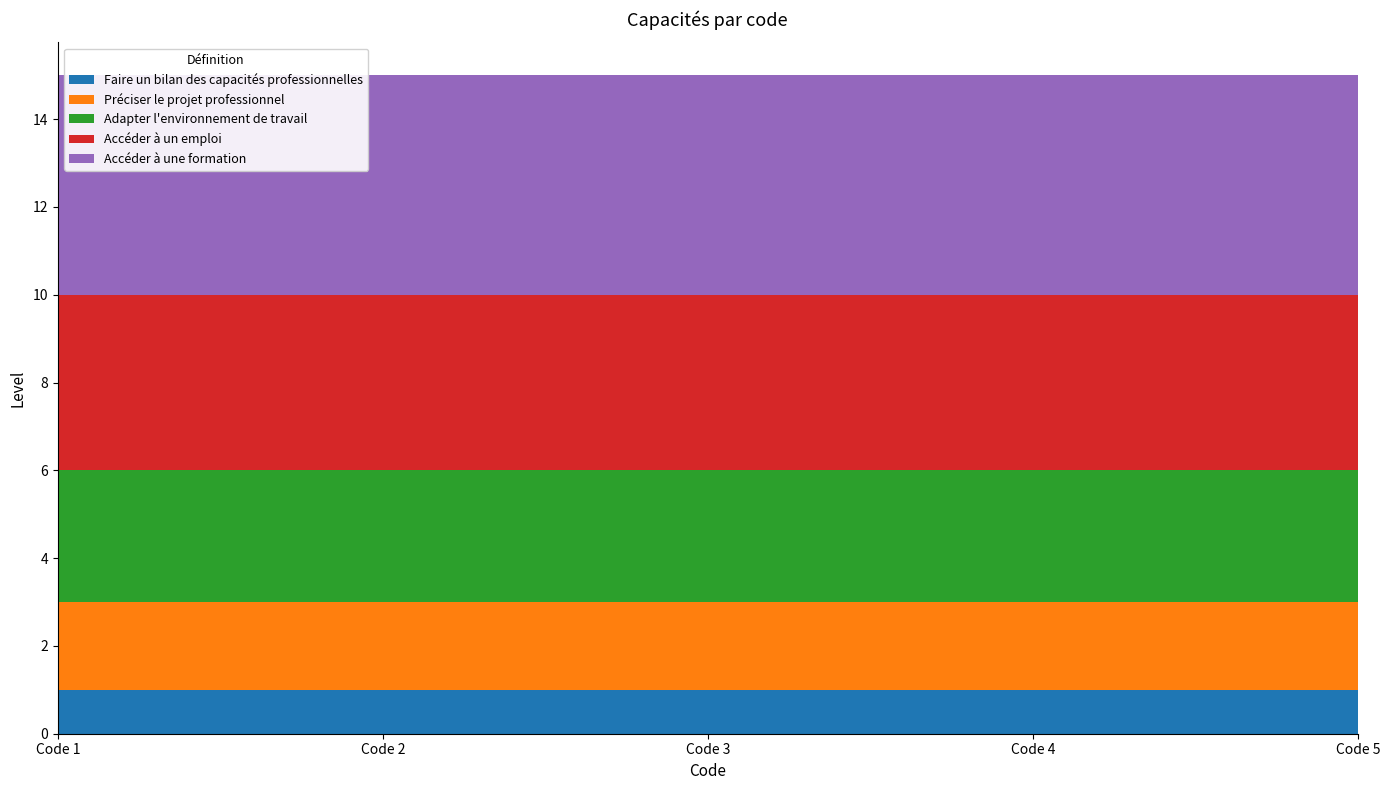

Reading left to right, what are all the values shown in this chart?

Faire un bilan des capacités professionnelles: 1	1	1	1	1
Préciser le projet professionnel: 2	2	2	2	2
Adapter l'environnement de travail: 3	3	3	3	3
Accéder à un emploi: 4	4	4	4	4
Accéder à une formation: 5	5	5	5	5